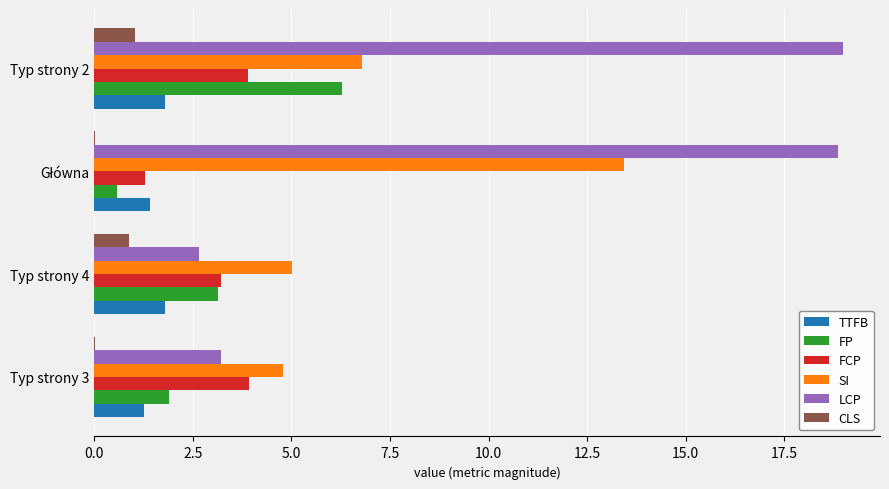

What is the average value of the TTFB series?

1.6